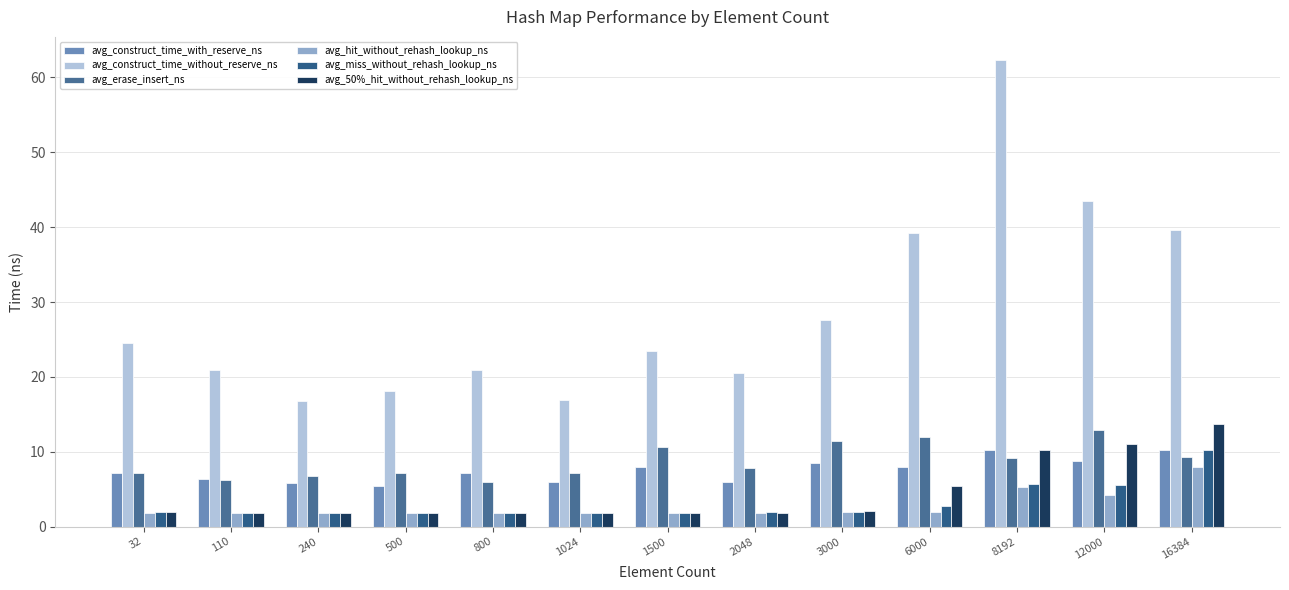

How many values in the avg_construct_time_without_reserve_ns series are below 23?

6